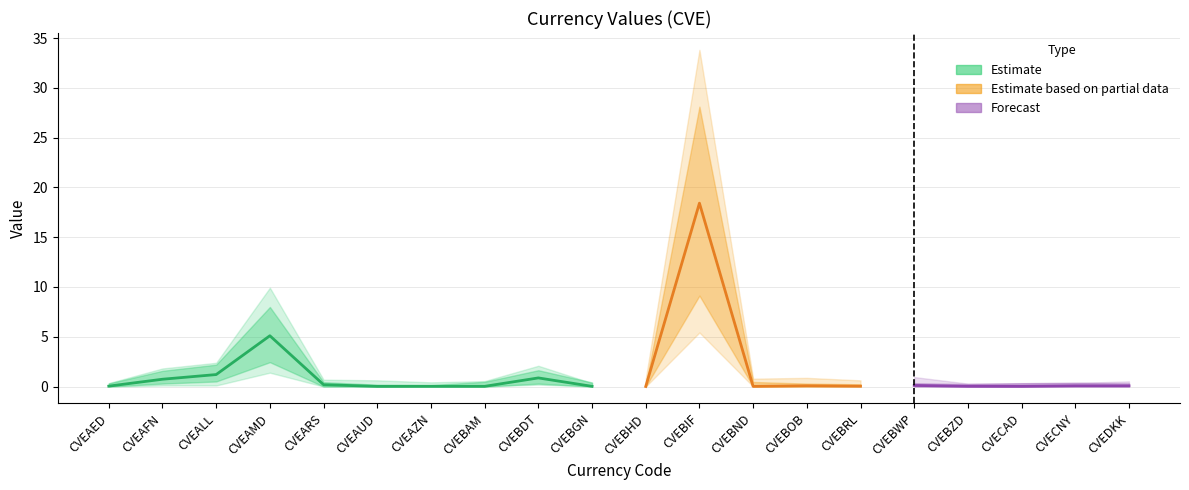

How many interior local peaks (higher than both neighbors) does the data have?

7